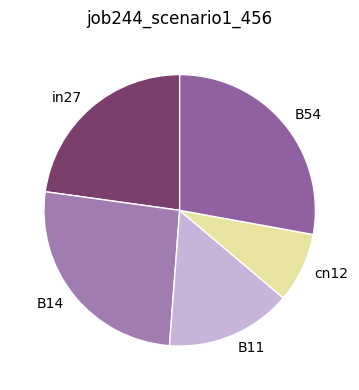

How many slices are in this pie chart?

5